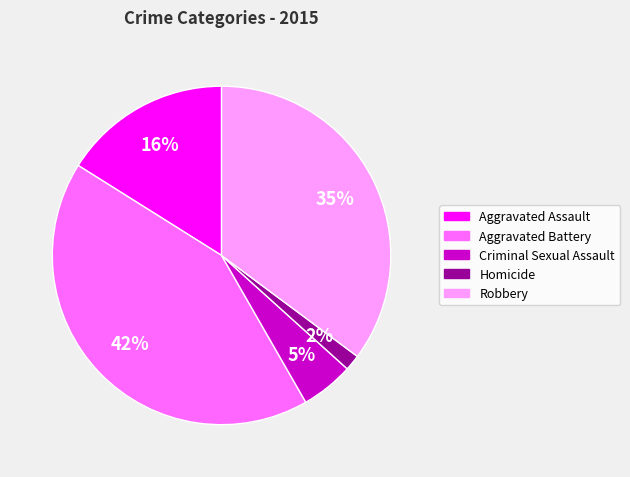

Rank the categories by value from highest to lowest.

Aggravated Battery, Robbery, Aggravated Assault, Criminal Sexual Assault, Homicide